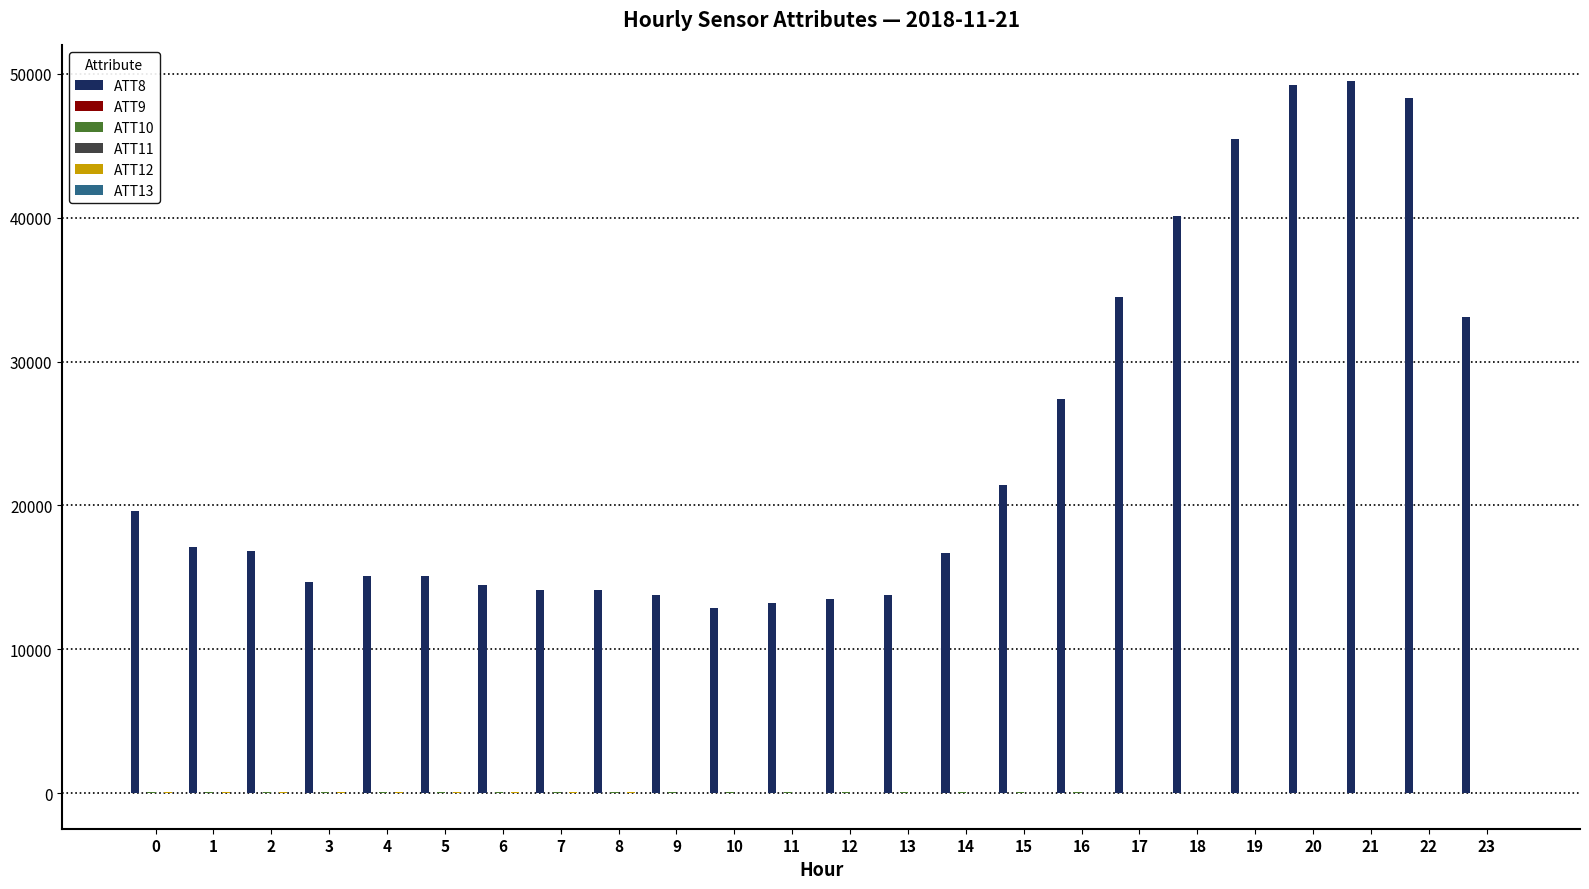

True or false: ATT8 has a value of 19600.0 at 0.

True